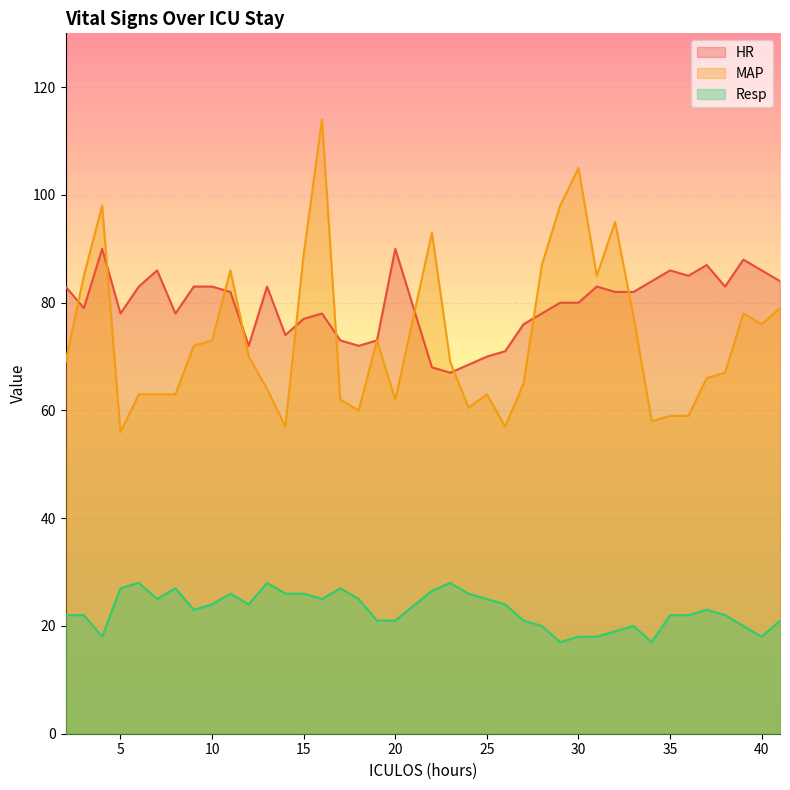

How many interior local valleys does the HR series have?

9